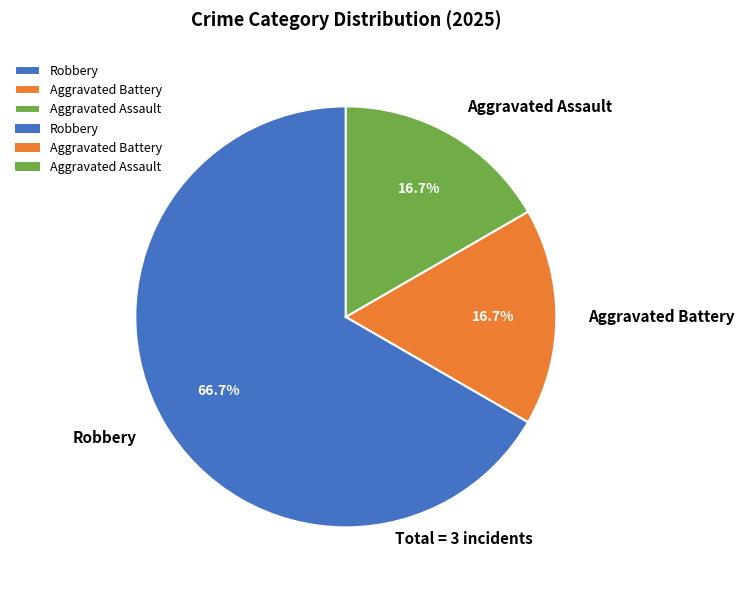

How many segments does this pie chart have?

3